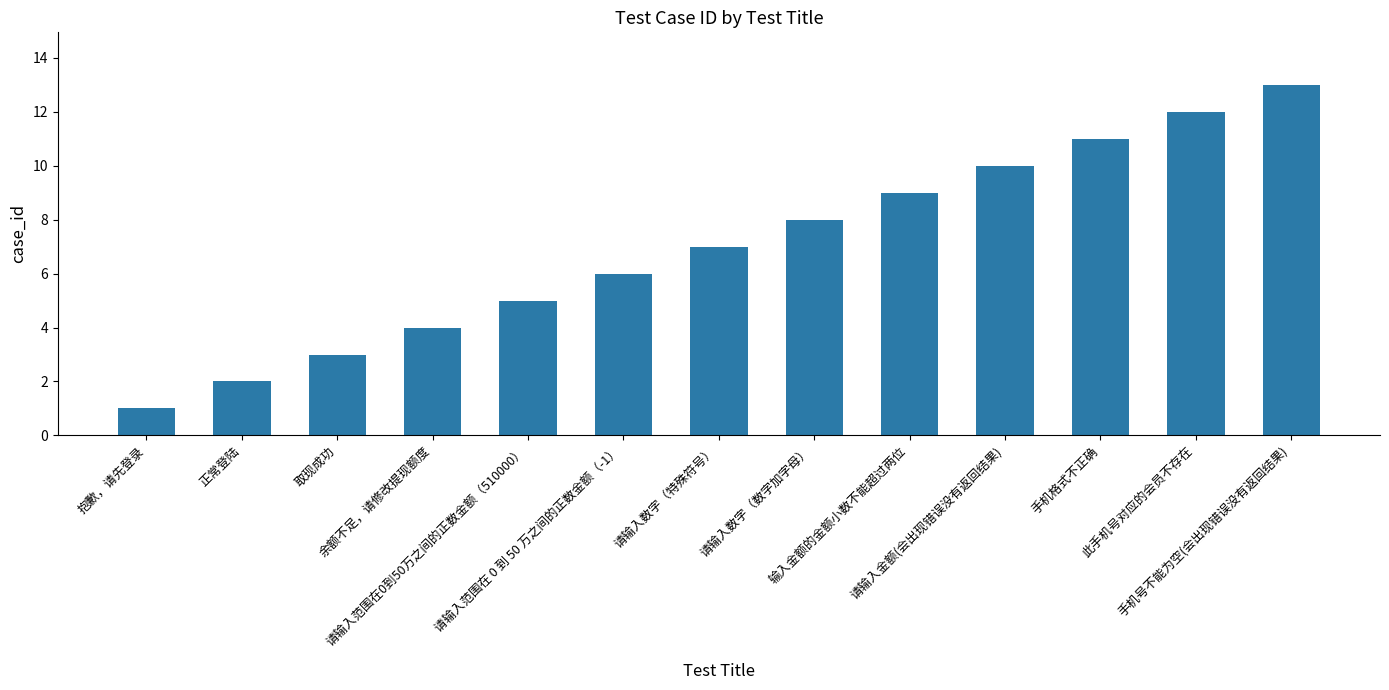

Is it true that the value at 请输入金额(会出现错误没有返回结果) is 10?

True